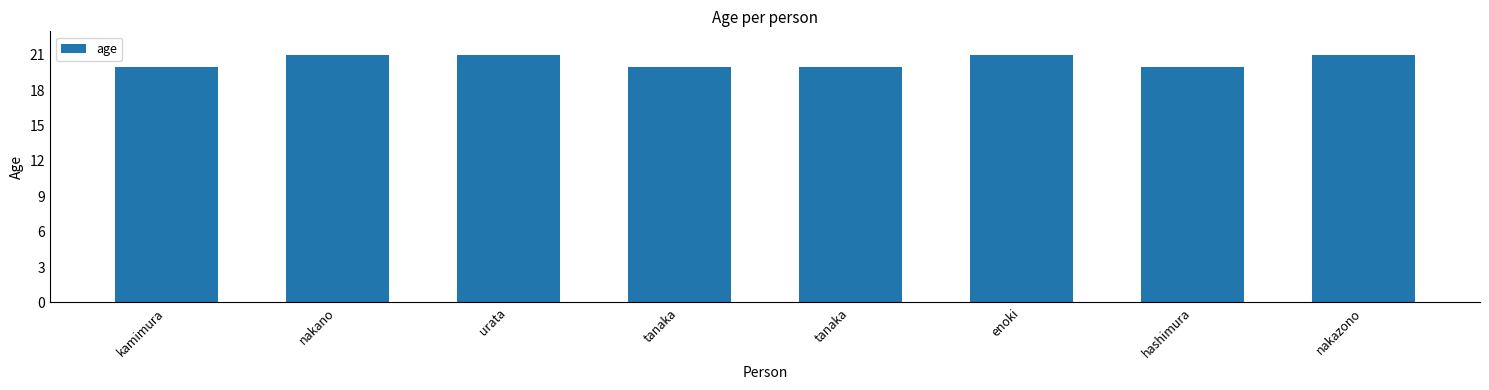

How many bars are there in total?

8